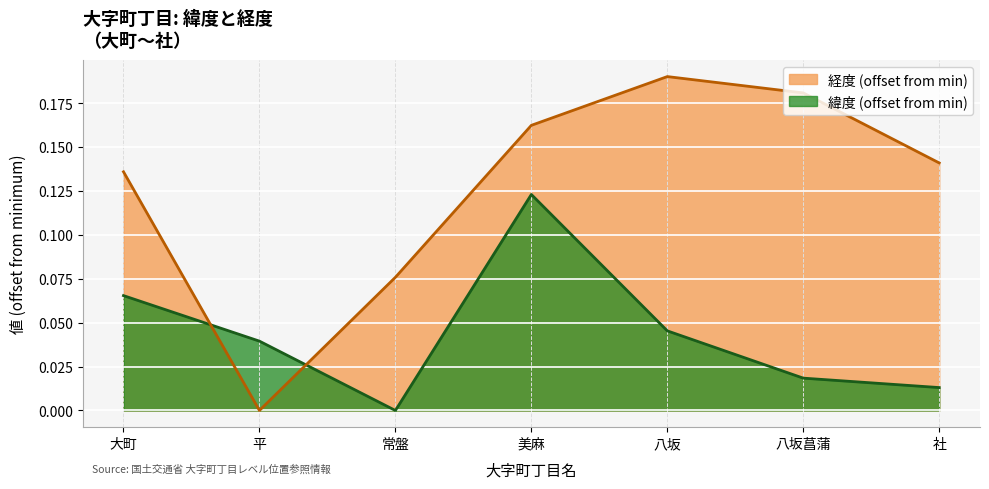

At which category does 経度 reach its first local peak?

八坂